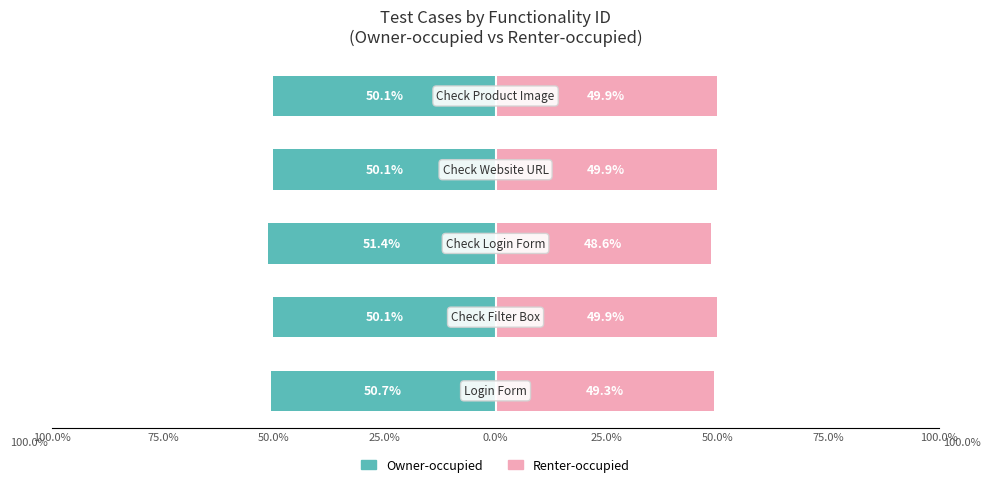

At how many categories does at least one series exceed 6?

5